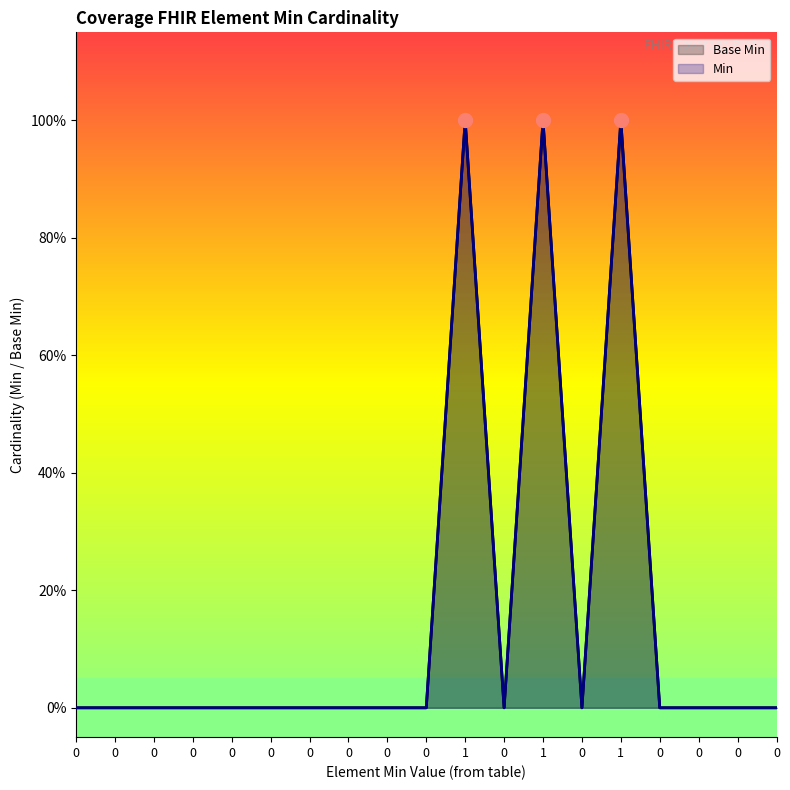

What are all the series names shown in the legend?

Base Min, Min